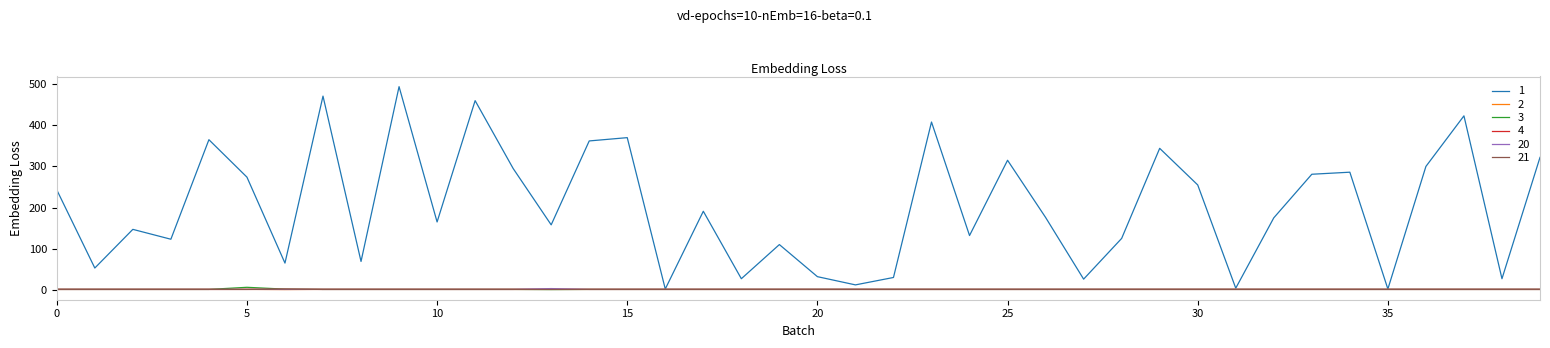

Does the chart have visible grid lines?

No